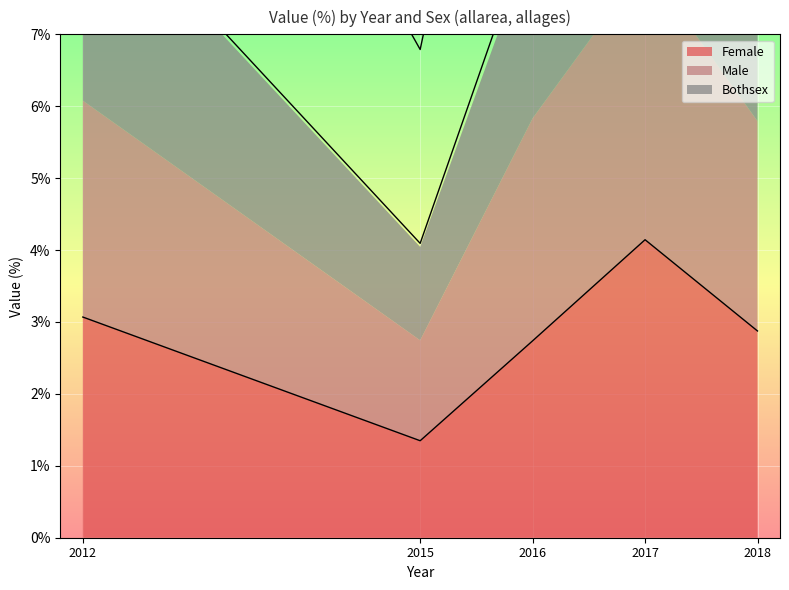

What is the spread (max minus min) of values at 2015?

5.4